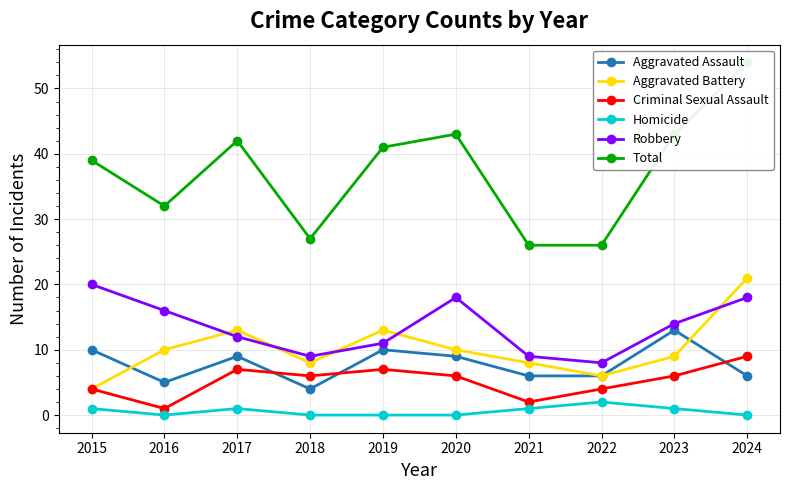

At which category is the sum across all series the highest?

2024